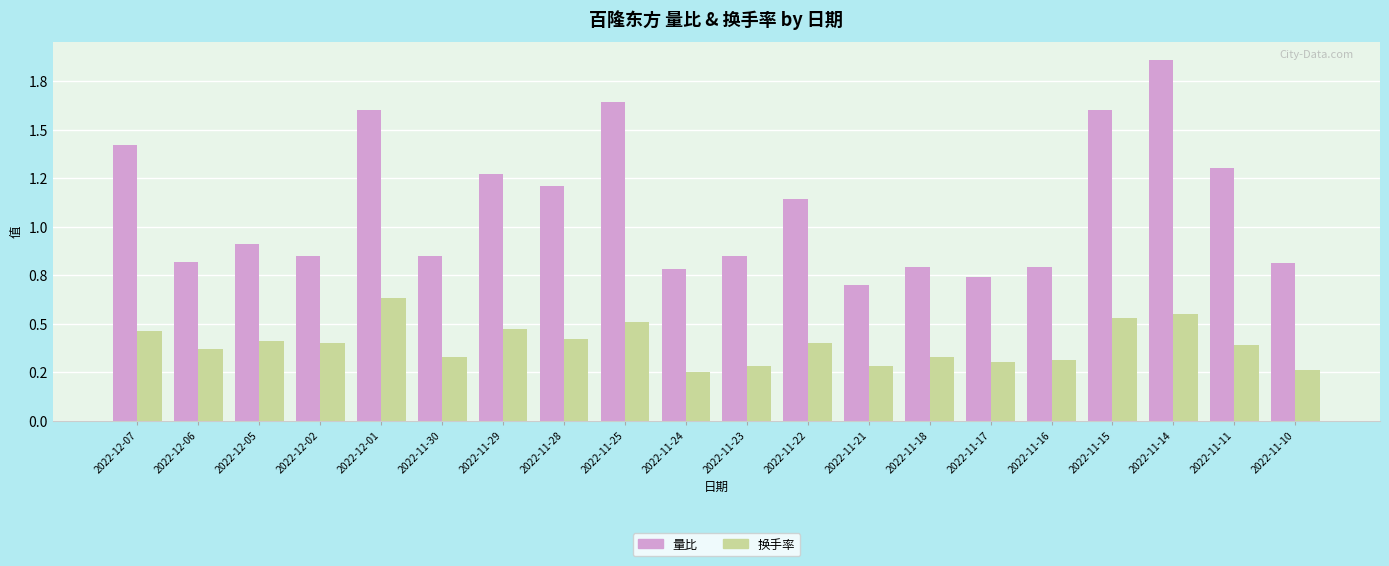

What position from the right is 2022-11-16?

5